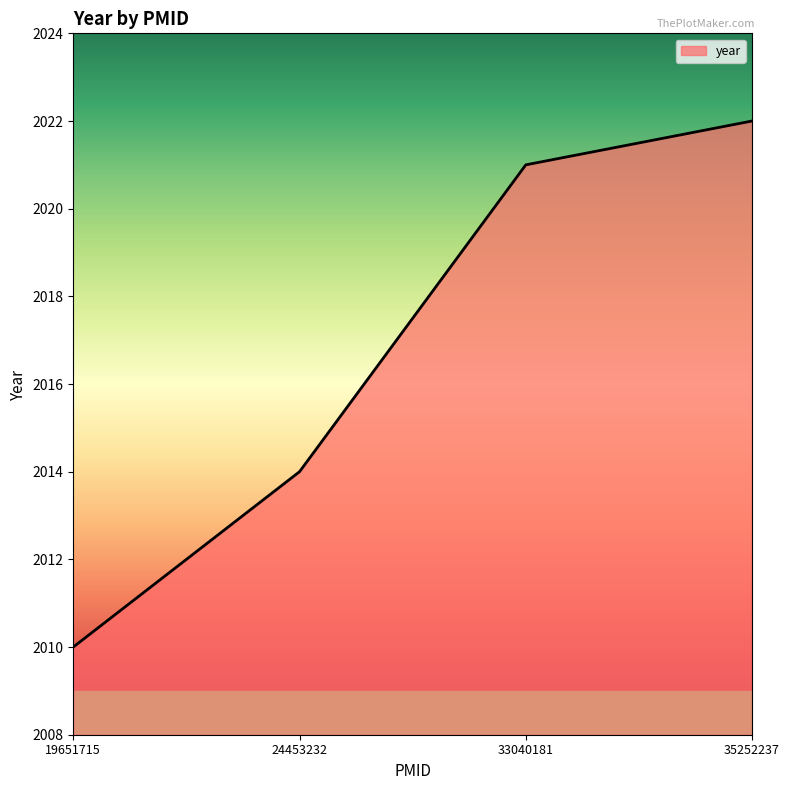

How many categories are shown in the chart?

4